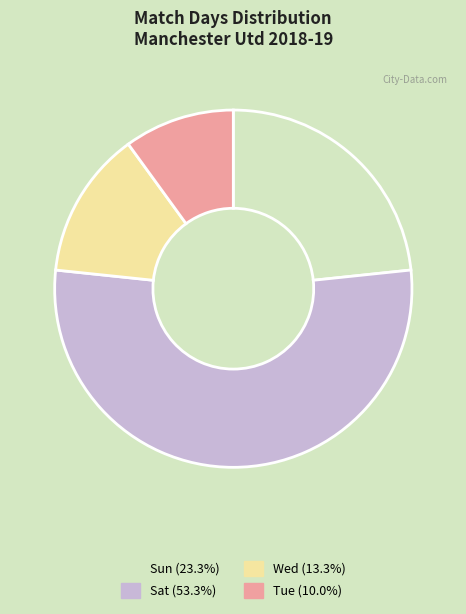

What is the ratio of the value at Sat to the value at Wed?

4.0